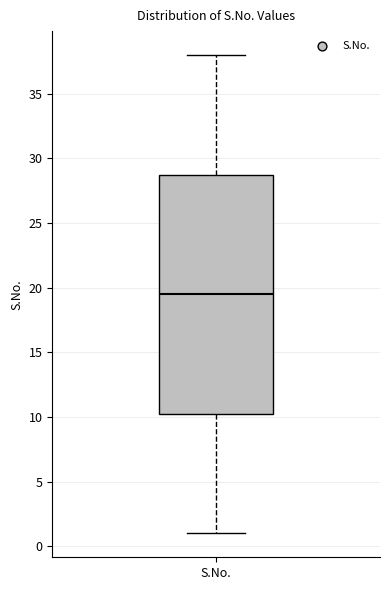

Read this box plot against the y-axis: the position of the median line, the range covered by the box, and the ends of both whiskers. The values are not printed on the chart, so give them approximately, as read against the axis.

median 19.5, box 10.5 to 29.0, whiskers 1.0 to 38.0